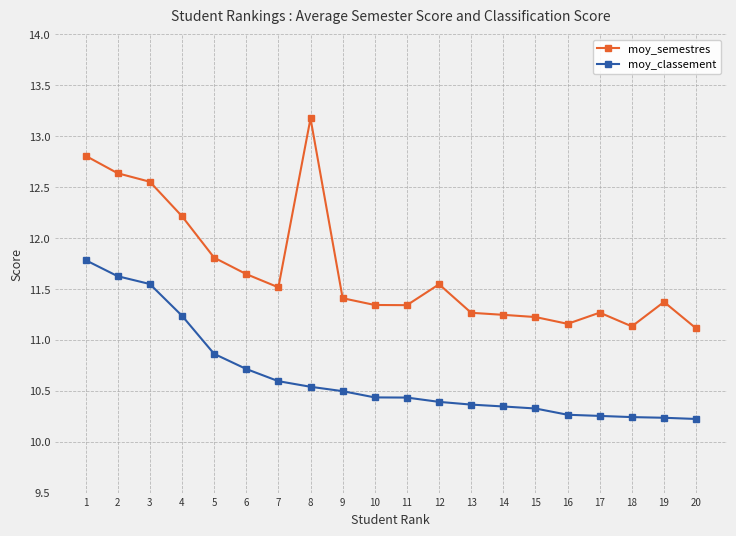

At how many categories does at least one series exceed 11?

20